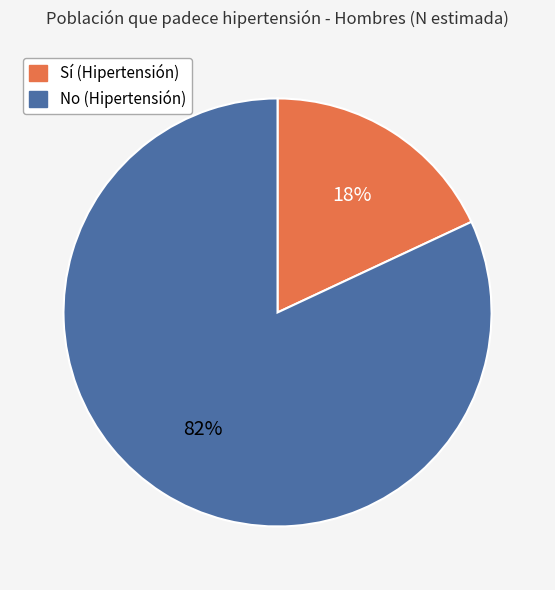

To the nearest percent, what is the difference between the No (Hipertensión) and Sí (Hipertensión) slice percentages?

64%